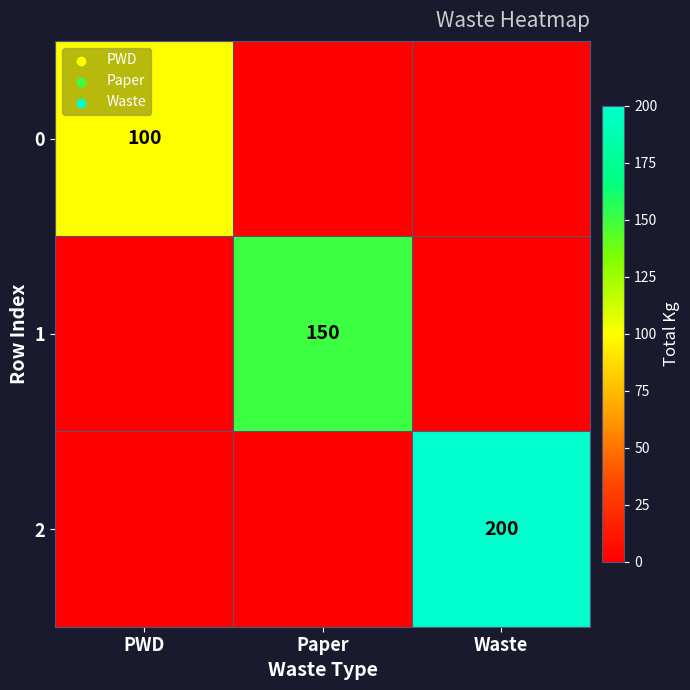

At how many categories does at least one series exceed 75?

3